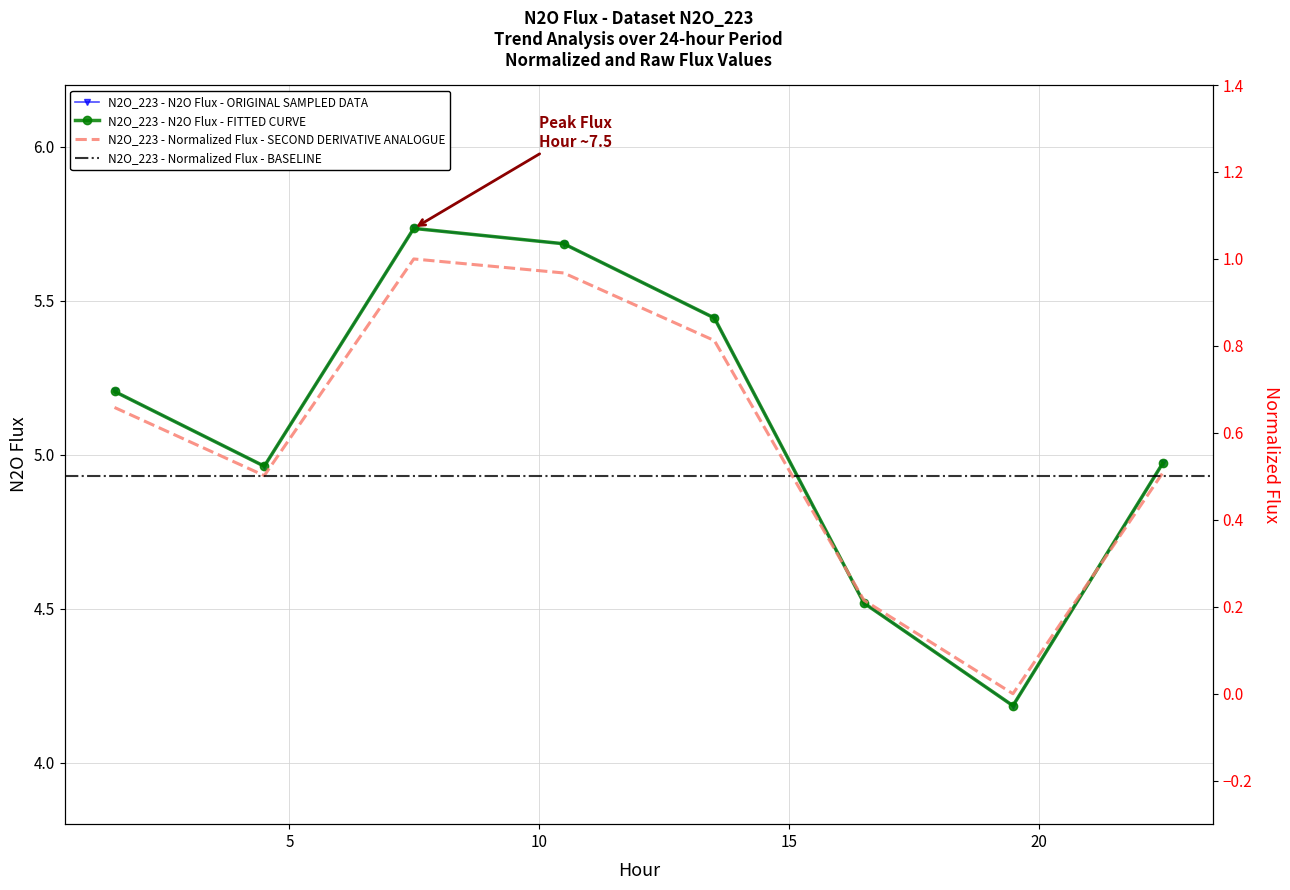

True or false: norm_flux and N2O_flux intersect in this chart.

False